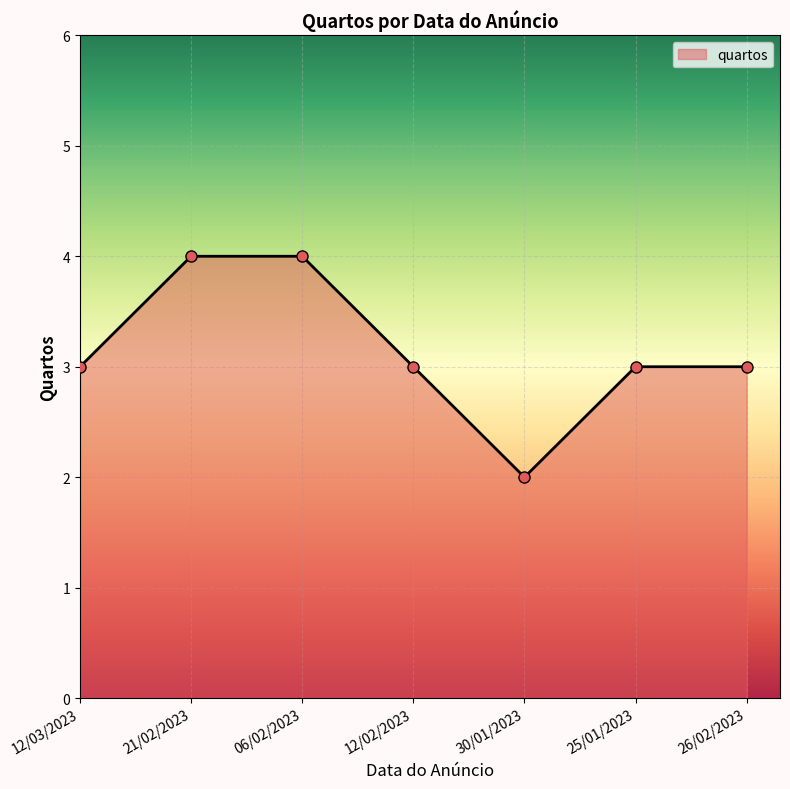

How many distinct data groups are displayed?

1